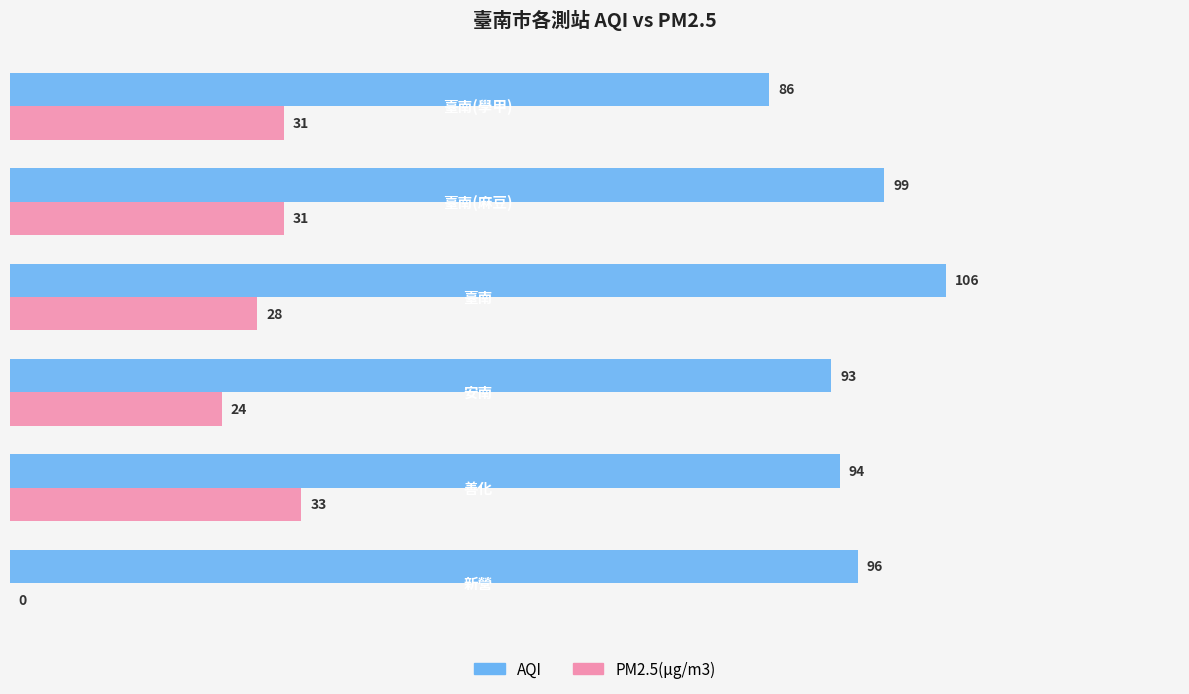

Which series has the largest total across all categories?

AQI